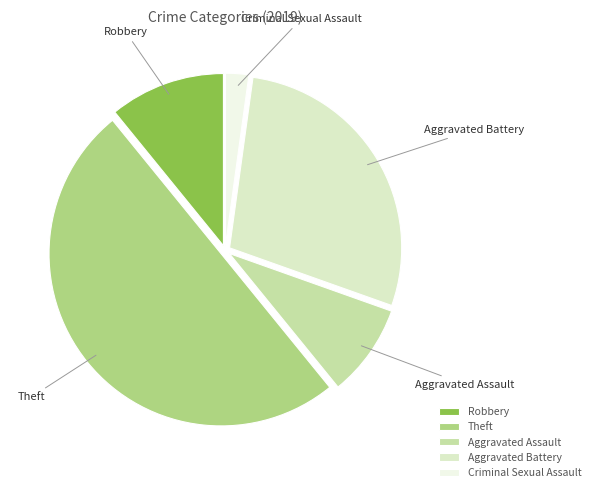

Rank the categories by value from highest to lowest.

Theft, Aggravated Battery, Robbery, Aggravated Assault, Criminal Sexual Assault